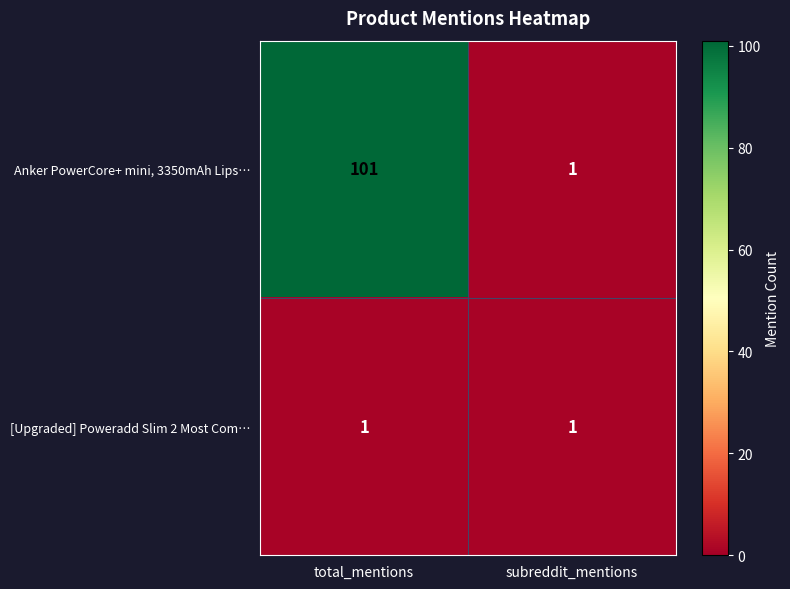

Rank the series by their maximum value, from highest to lowest.

Anker PowerCore+ mini, 3350mAh Lips…, [Upgraded] Poweradd Slim 2 Most Com…